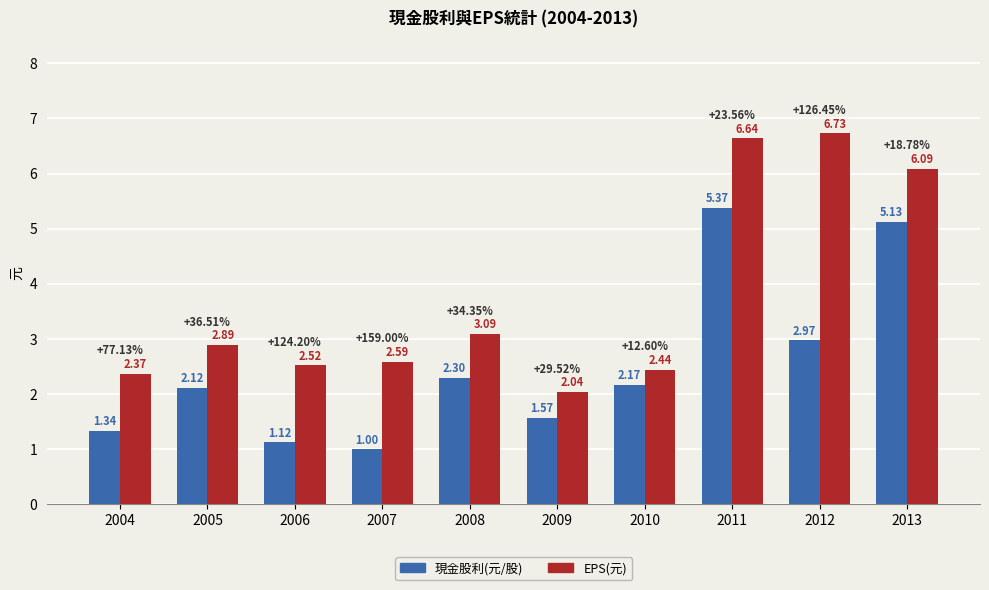

Rank the categories by 現金股利(元/股) value from lowest to highest.

2007, 2006, 2004, 2009, 2005, 2010, 2008, 2012, 2013, 2011